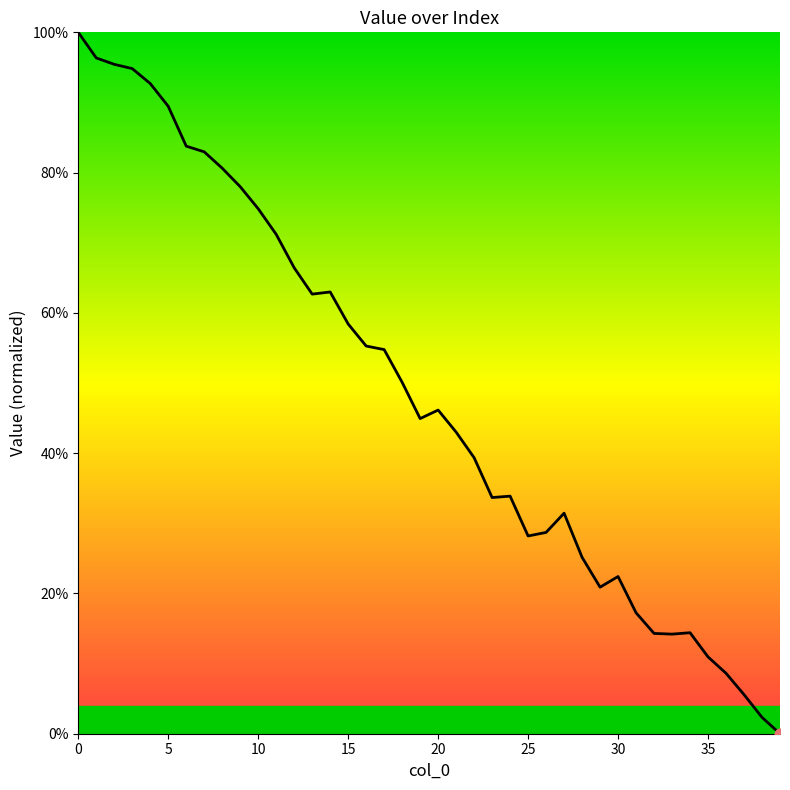

What is the difference between the maximum and minimum values?

100.0